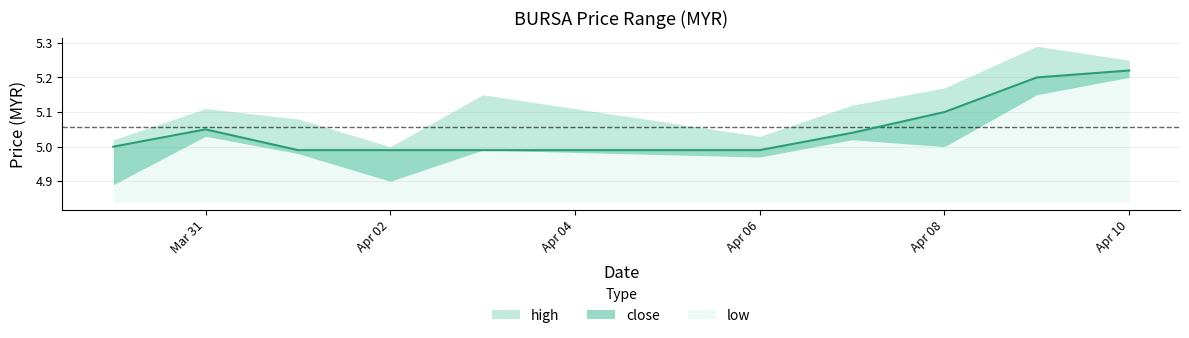

In close, how many points are higher than both neighbors (excluding endpoints)?

1